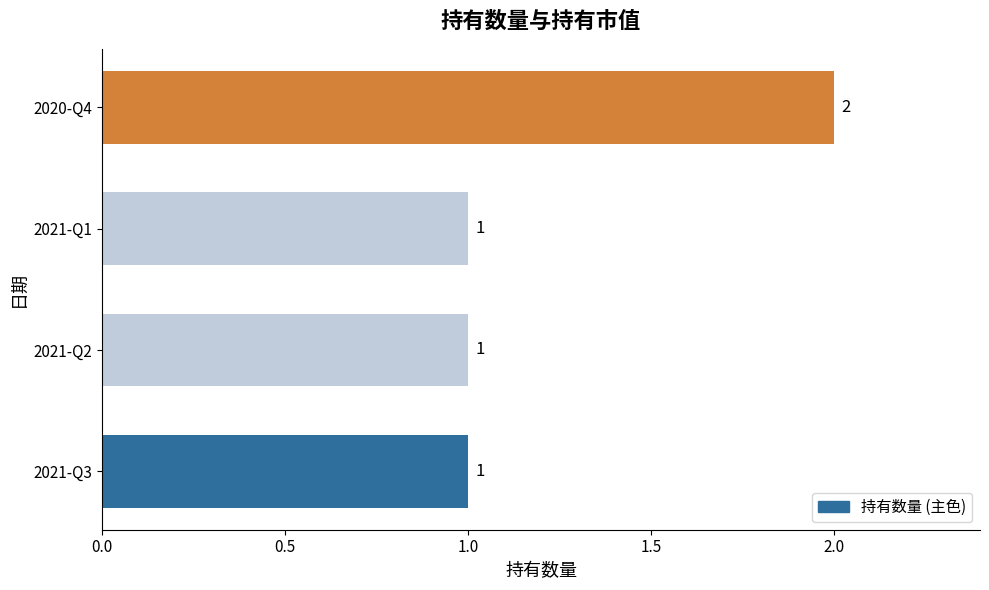

Are the bars grouped side by side (vs. stacked)?

No